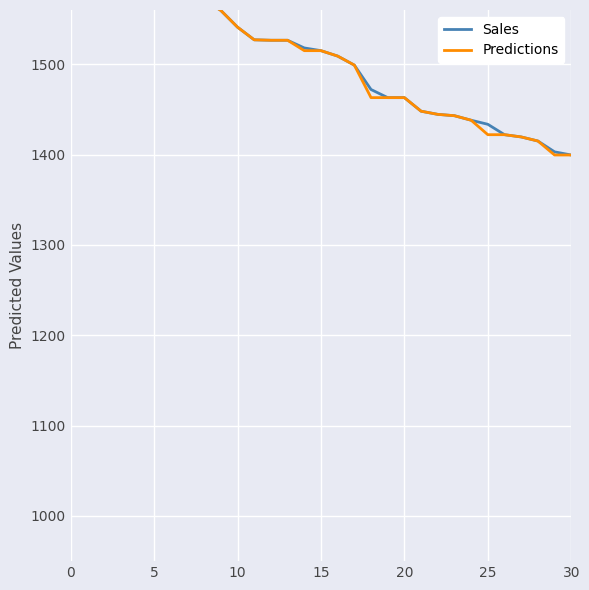

At 5, list the series in order from largest to smallest.

Sales, Predictions